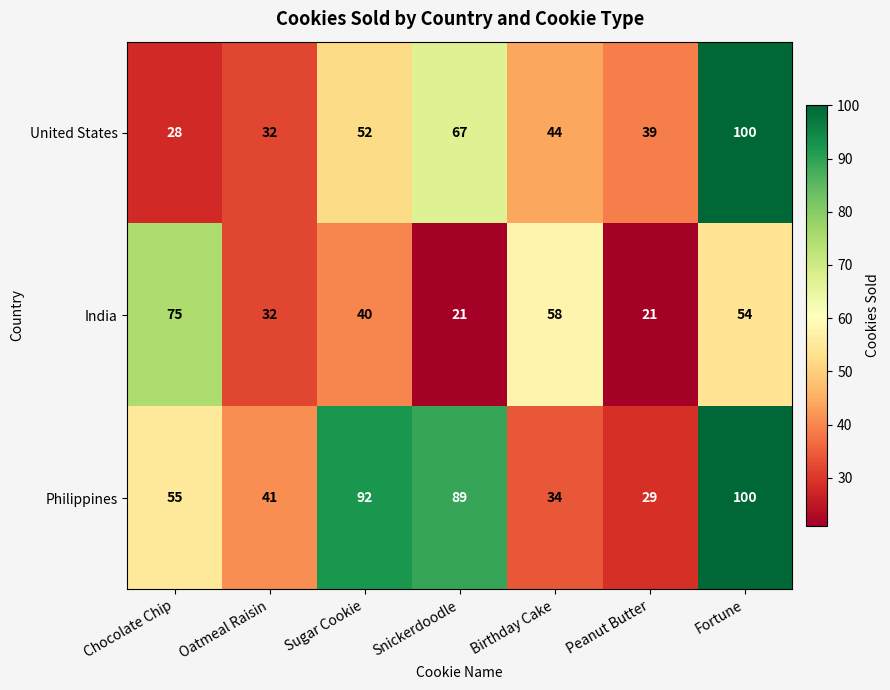

What is the difference between the Philippines values at Sugar Cookie and Birthday Cake?

58